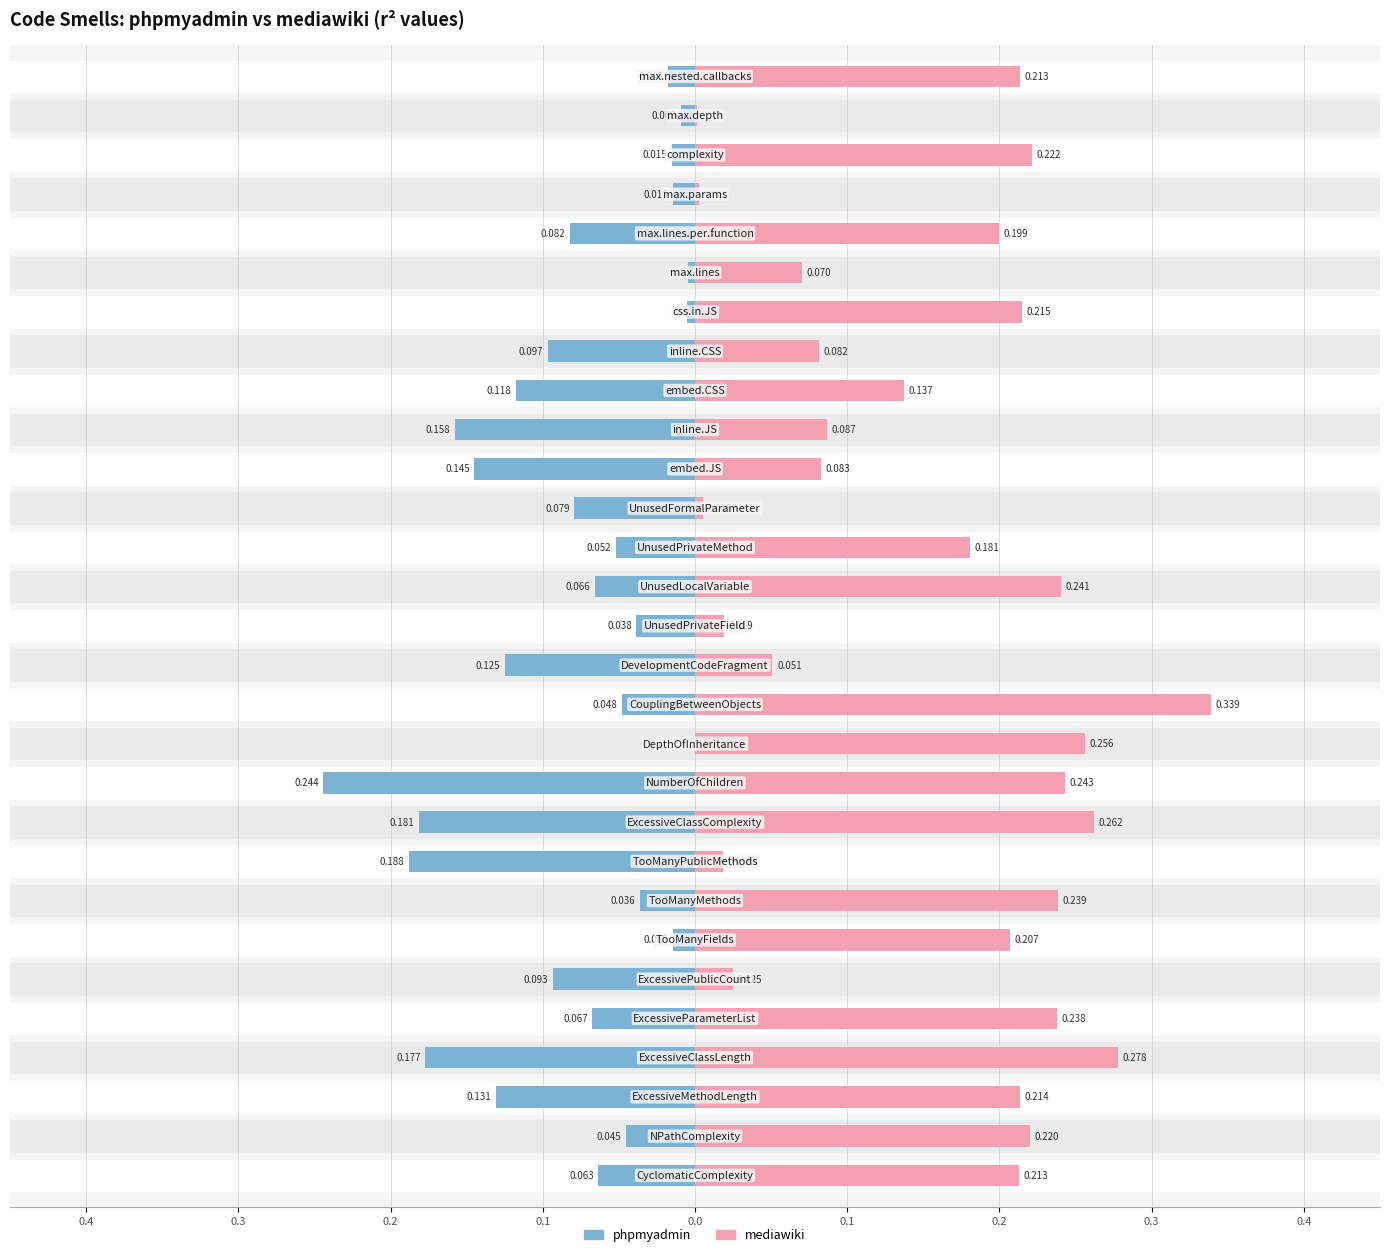

How many categories are shown in the chart?

29